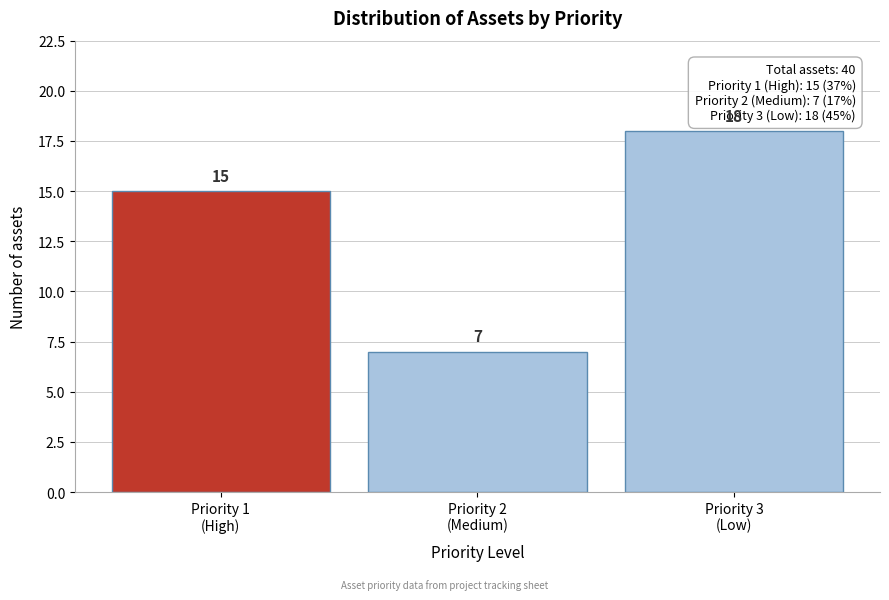

Reading right to left, extract all data points from this chart.

18	7	15